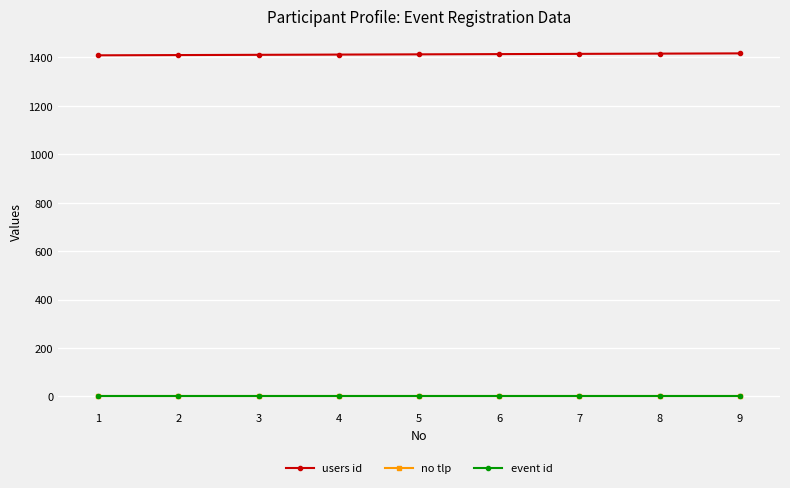

Which series has the largest total across all categories?

users id